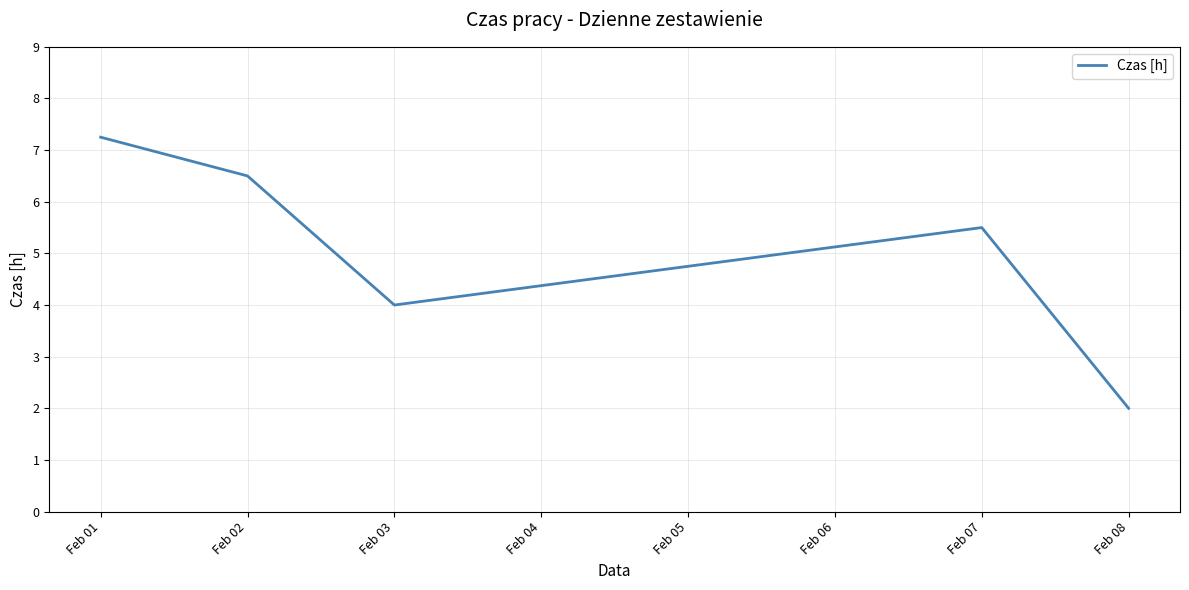

True or false: the data has more than 1 interior local peaks.

False